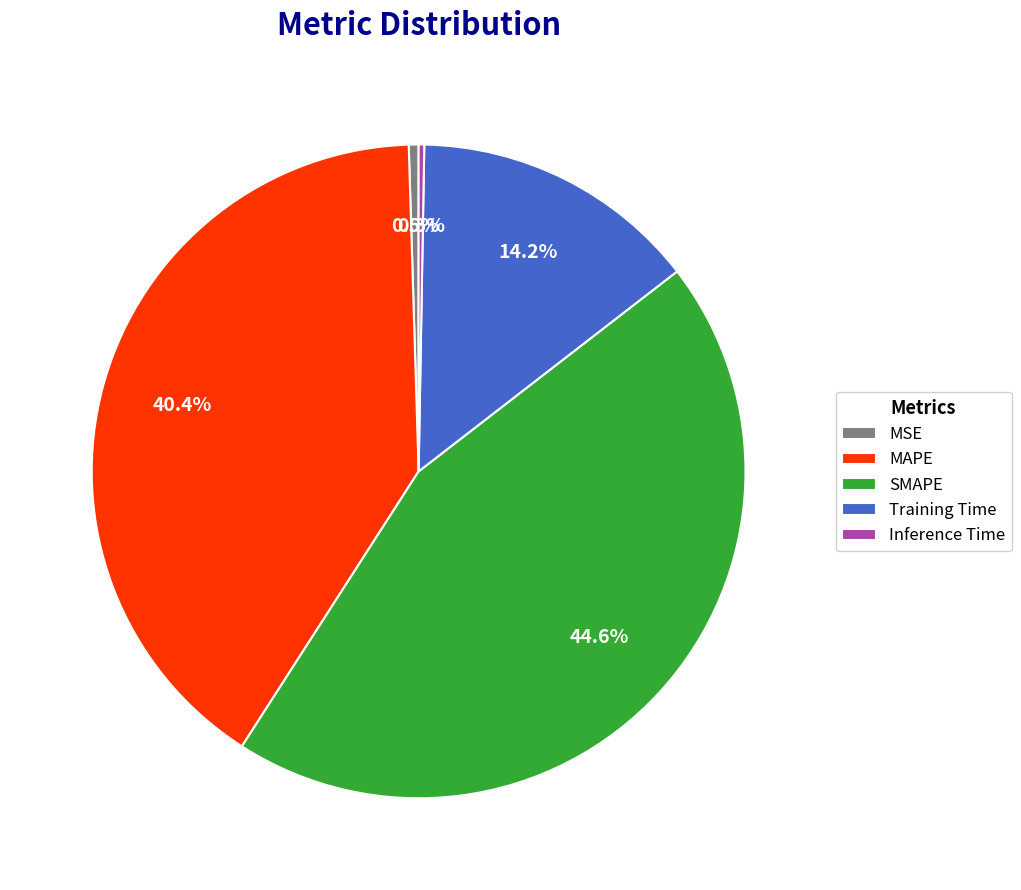

Combined, do Training Time and SMAPE account for over 50%?

Yes